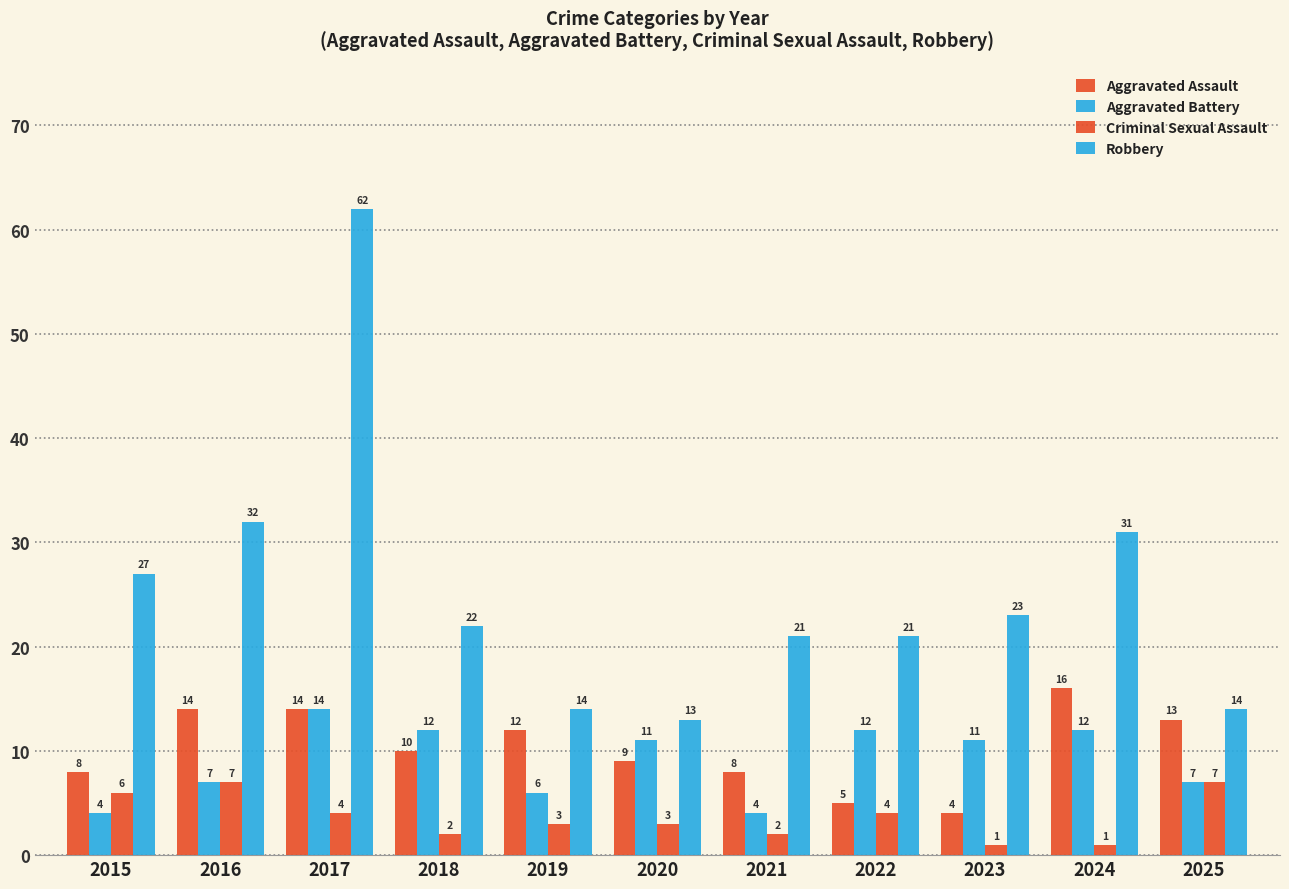

How many categories are shown in the chart?

11